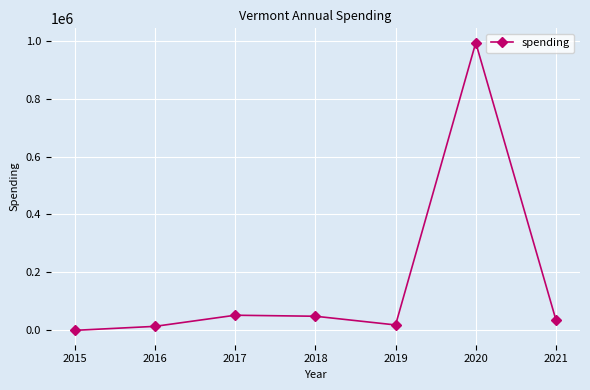

How many values are below 35893?

3